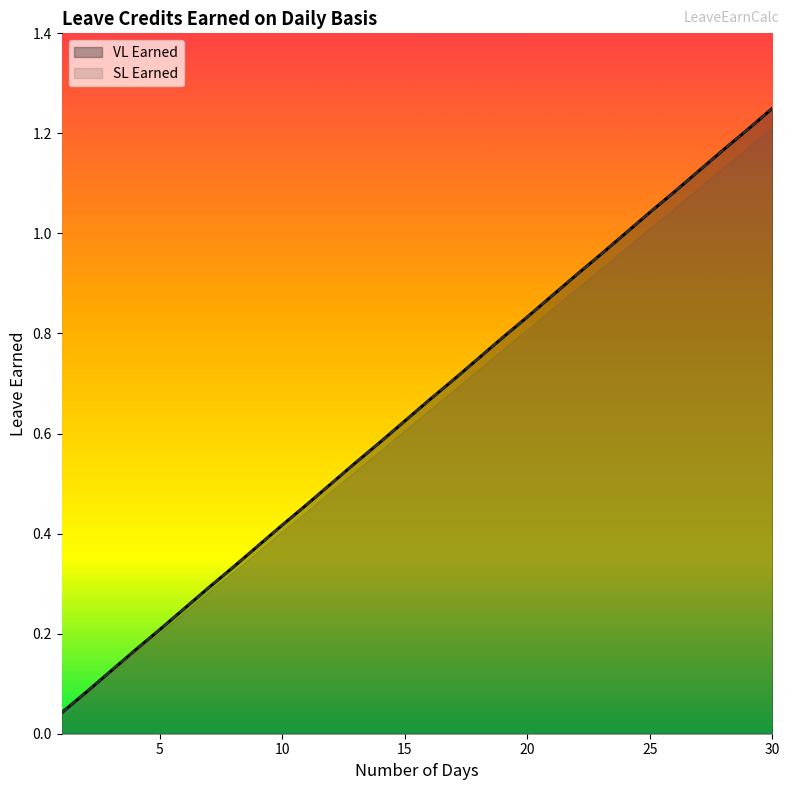

Count the number of data series in this chart.

2